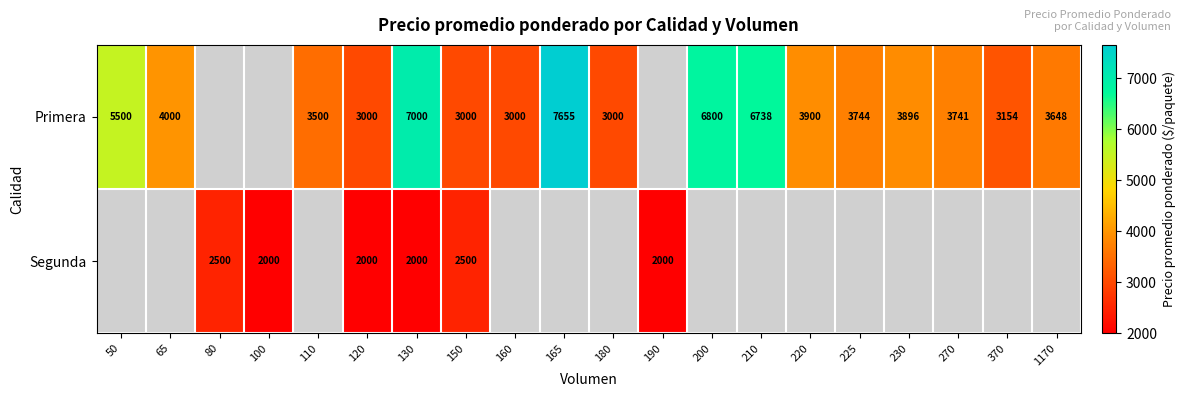

What is the total value across all series at 150?

5500